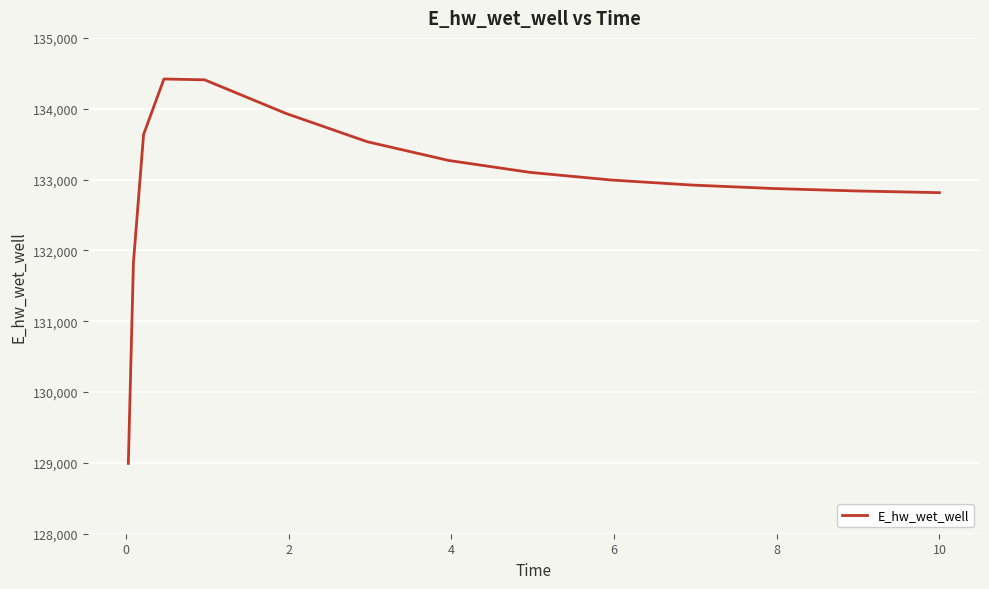

What is the difference between the maximum and minimum values?

5426.9